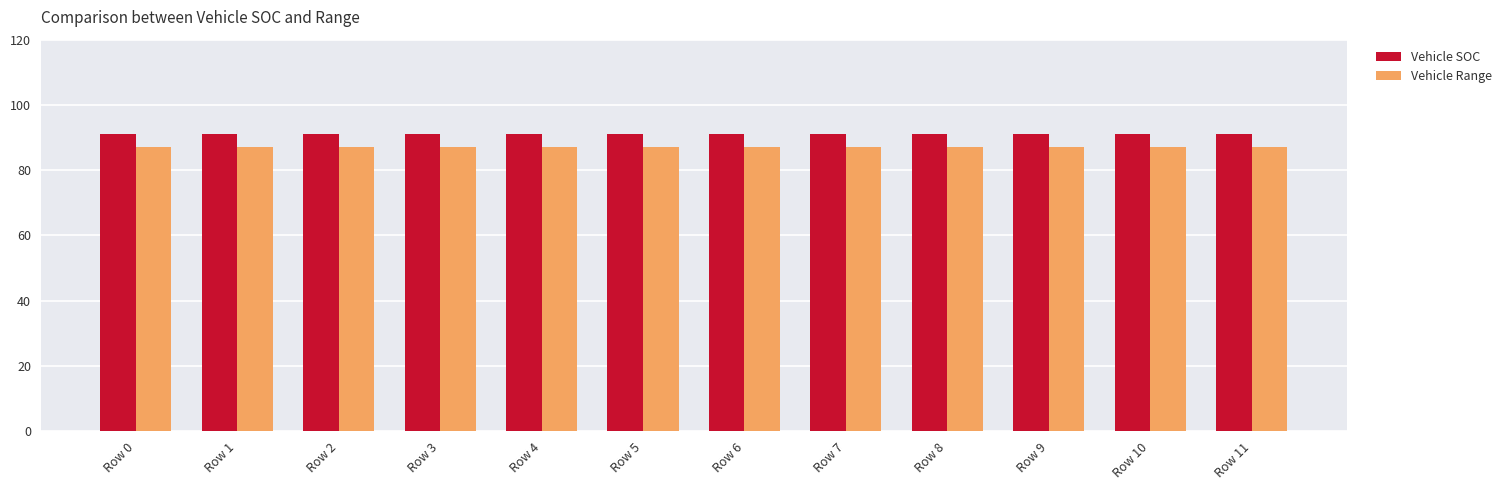

What is the minimum value for Vehicle Range?

87